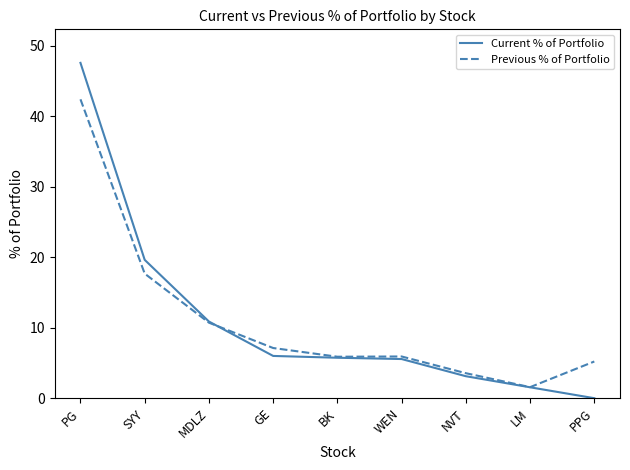

What is the spread (max minus min) of values at SYY?

2.0